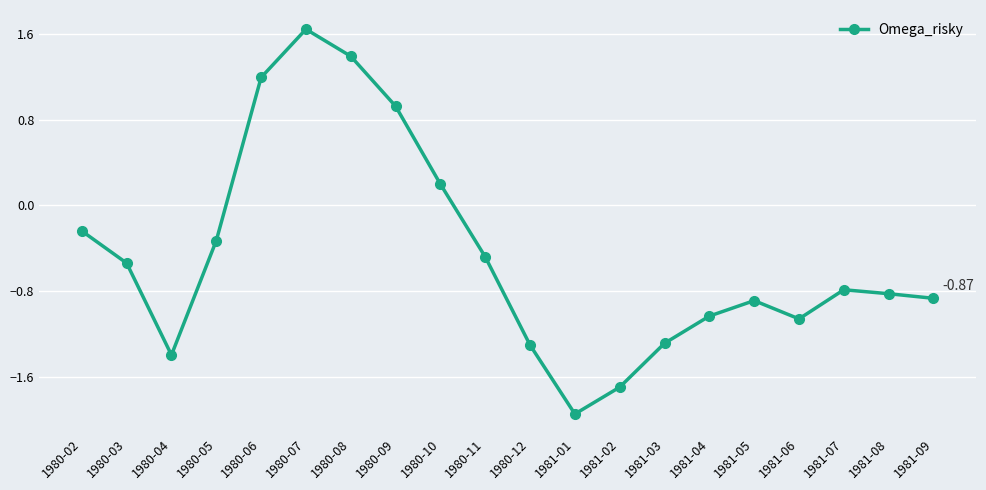

How many negative values are there?

15